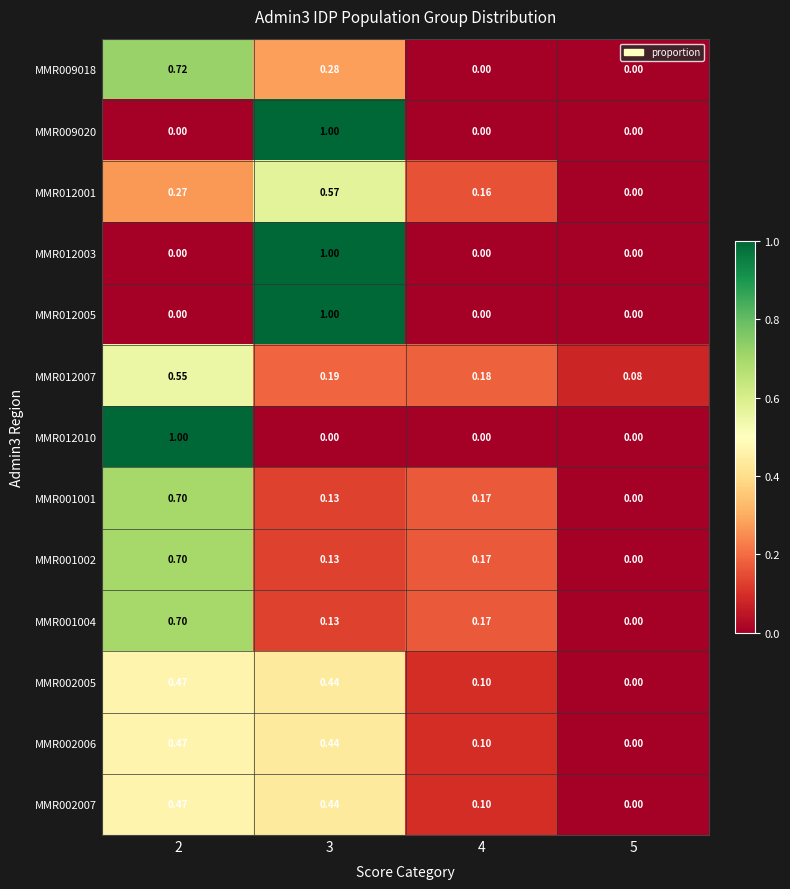

Is the value of MMR009018 at 2 greater than the value of MMR009020 at 2?

Yes